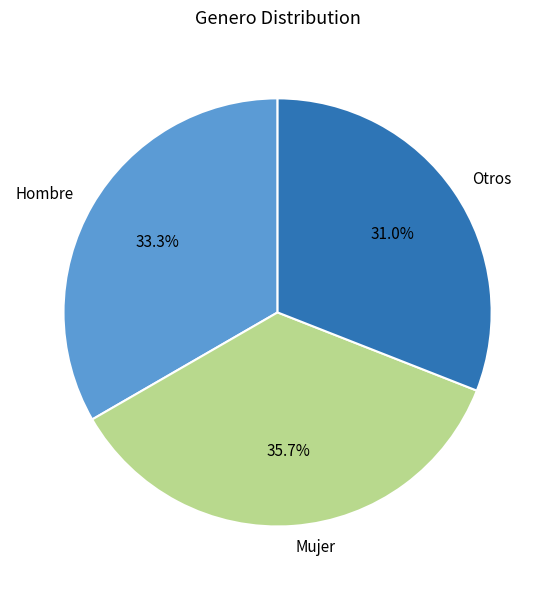

How many segments does this pie chart have?

3